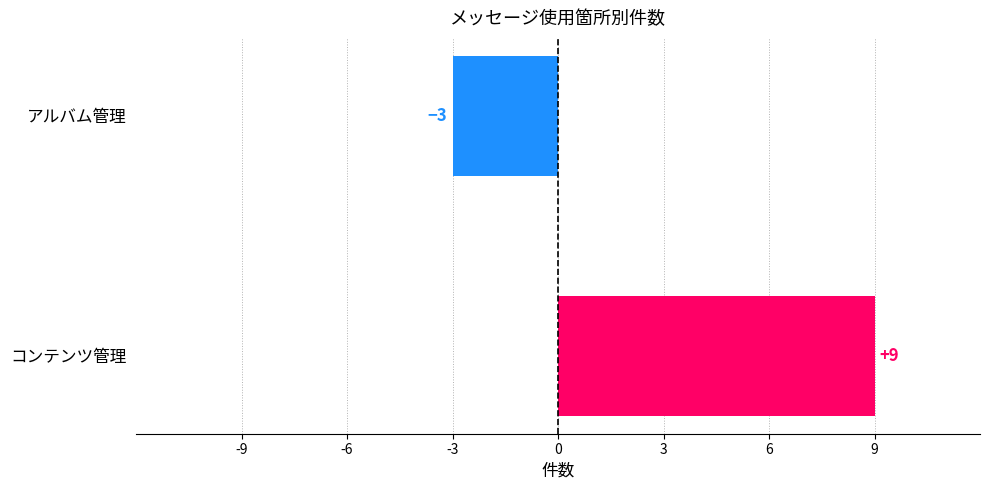

The chart shows a value of -1 at アルバム管理. True or false?

False